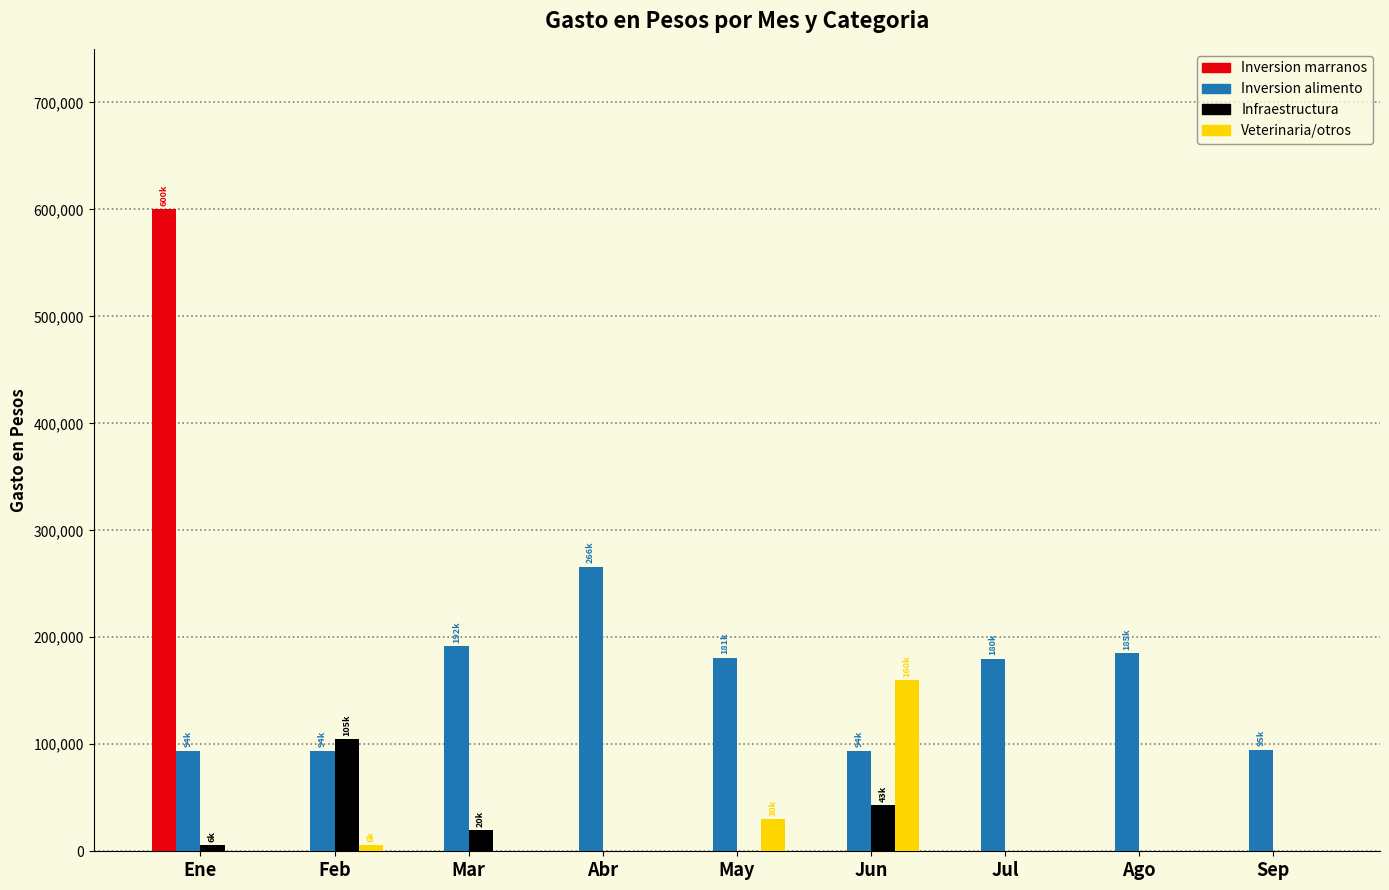

What is the difference between the Inversion alimento values at Ago and Jul?

5000